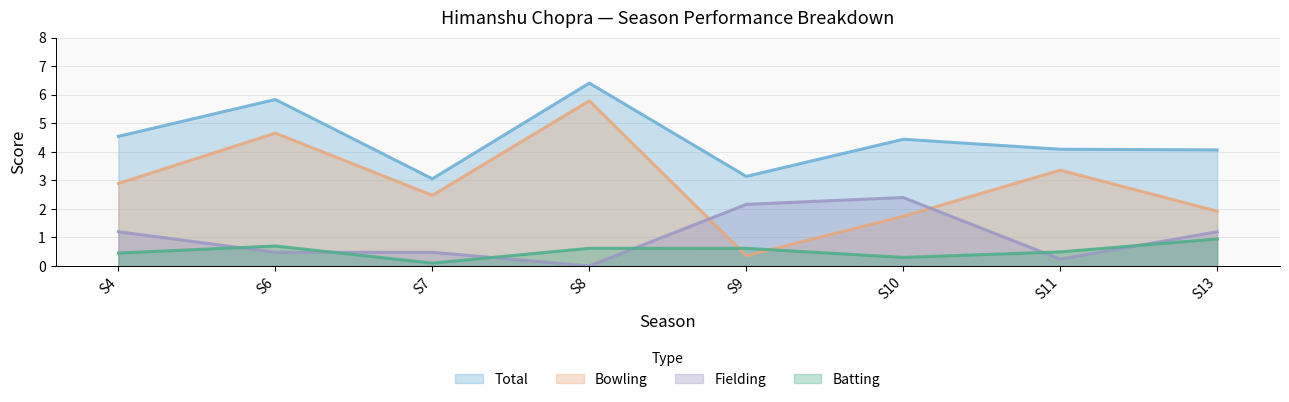

In Bowling, how many points are higher than both neighbors (excluding endpoints)?

3